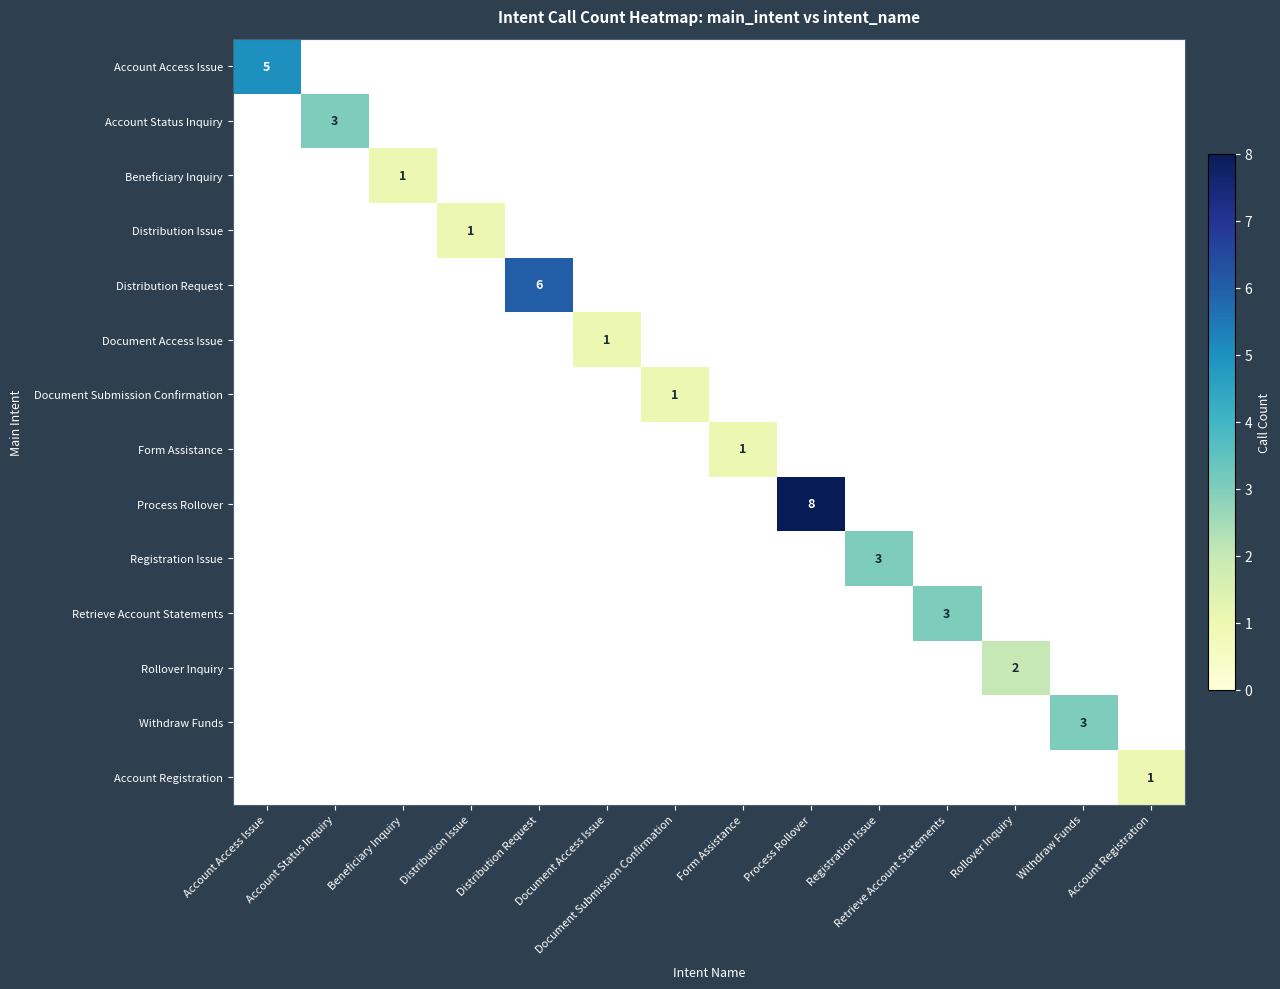

List the labels in order of Document Submission Confirmation value, largest first.

Document Submission Confirmation, Account Access Issue, Account Status Inquiry, Beneficiary Inquiry, Distribution Issue, Distribution Request, Document Access Issue, Form Assistance, Process Rollover, Registration Issue, Retrieve Account Statements, Rollover Inquiry, Withdraw Funds, Account Registration